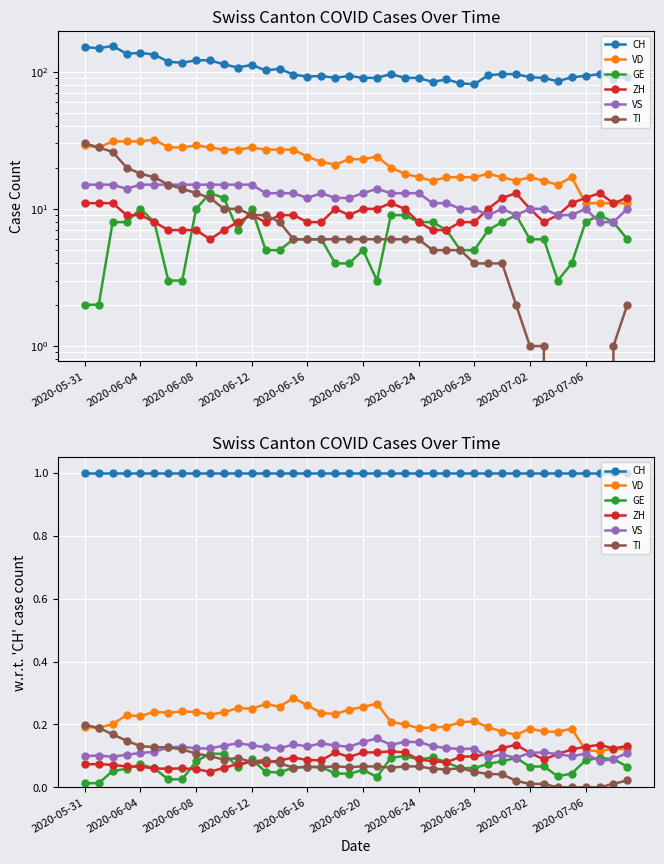

How many values in the TI series exceed 0?

36